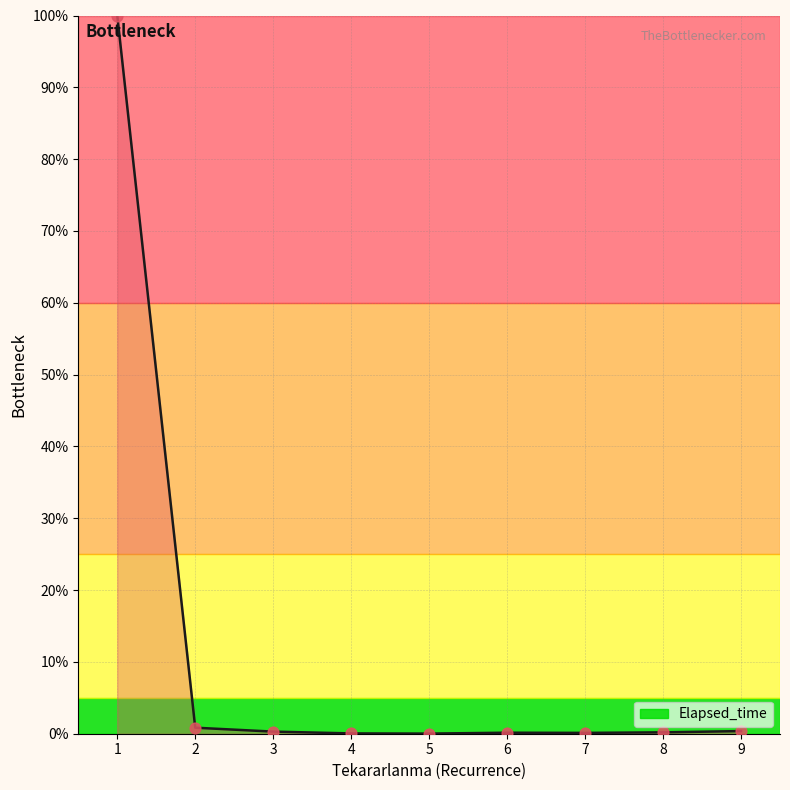

What is the difference between the maximum and minimum values?

100.0